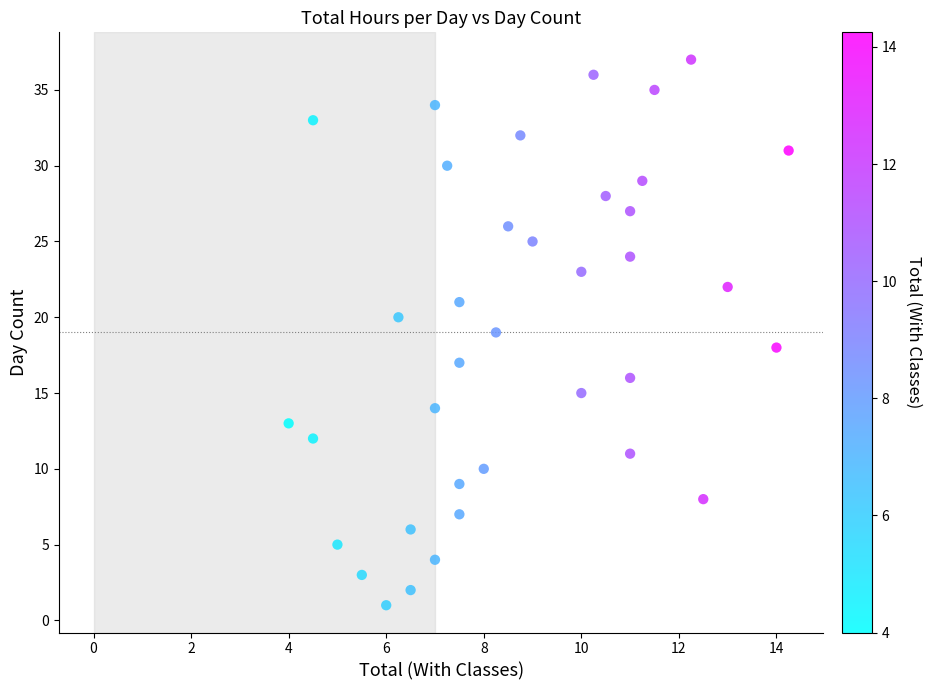

What is the range of Y values (max minus min)?

36